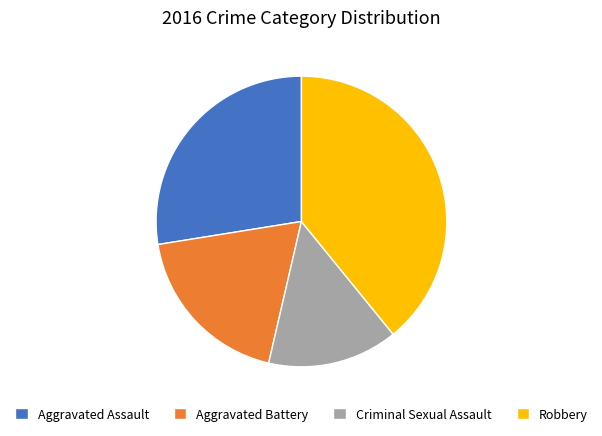

Which has a higher value, Criminal Sexual Assault or Aggravated Battery?

Aggravated Battery